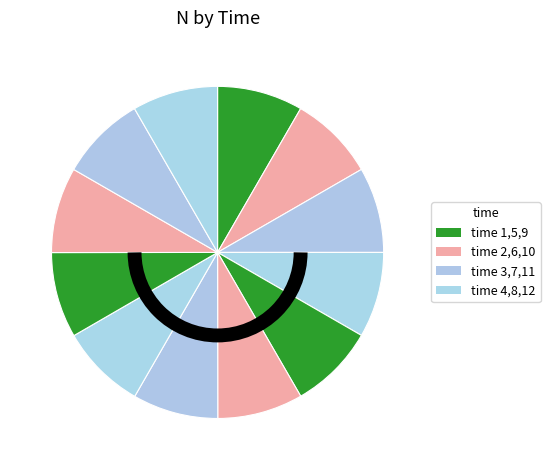

Which category has the smallest portion of the pie?

5